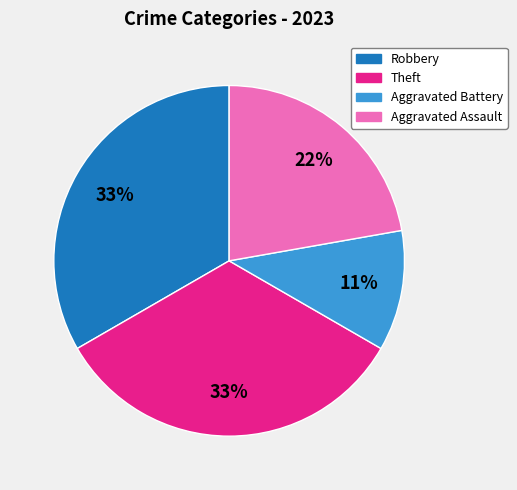

Which slice is the smallest?

Aggravated Battery